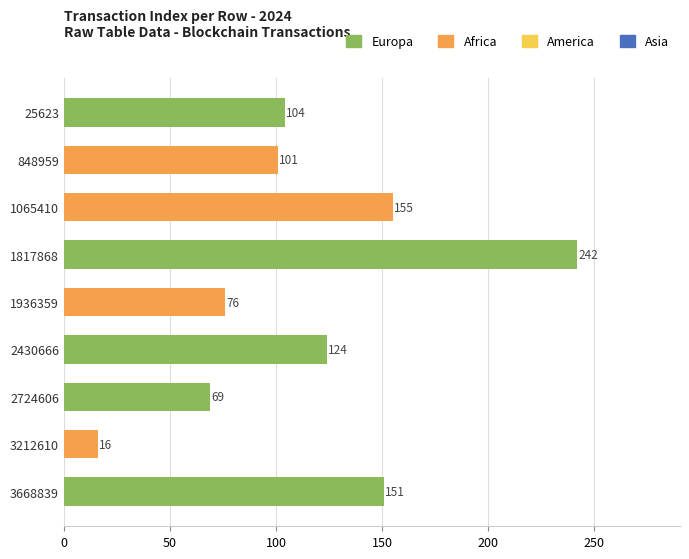

Between 3212610 and 25623, which is larger?

25623